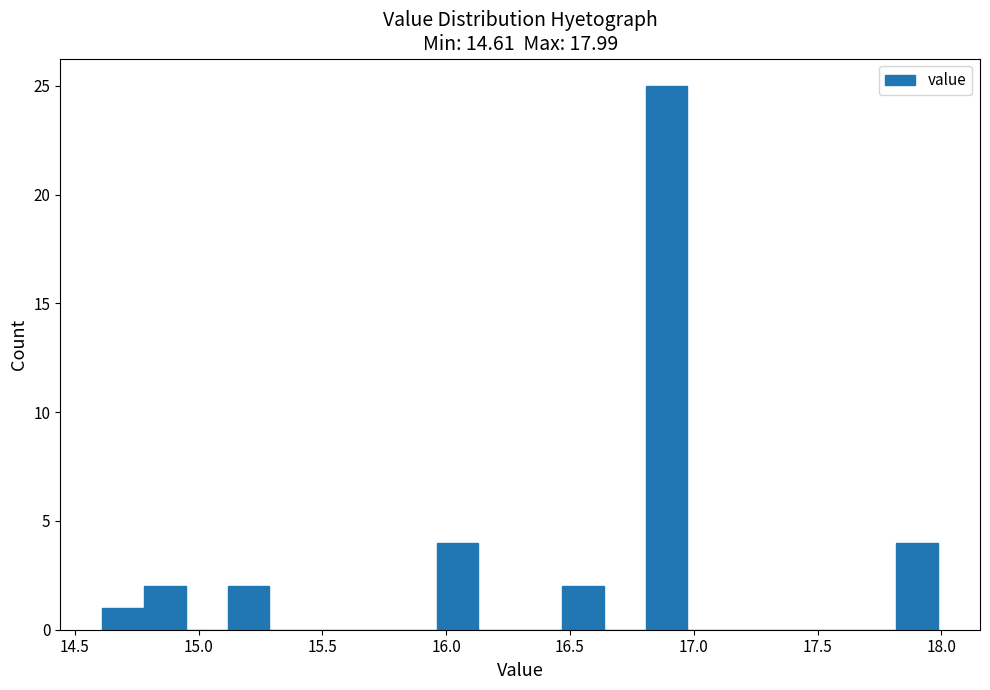

Read against the x-axis, roughly where is the centre of the tallest bar?

16.90